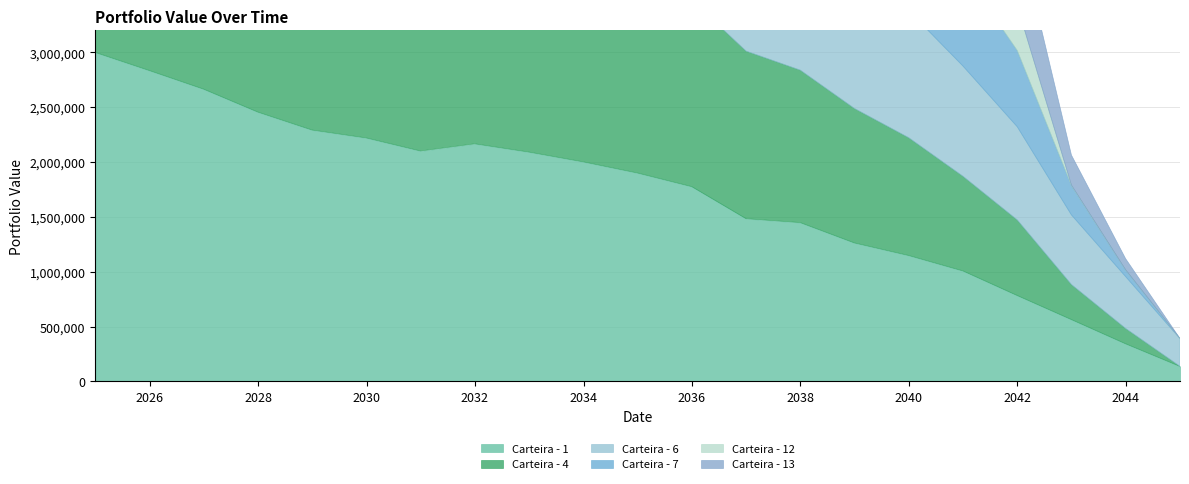

What is the total value across all series at 2035-12-31?

10310379